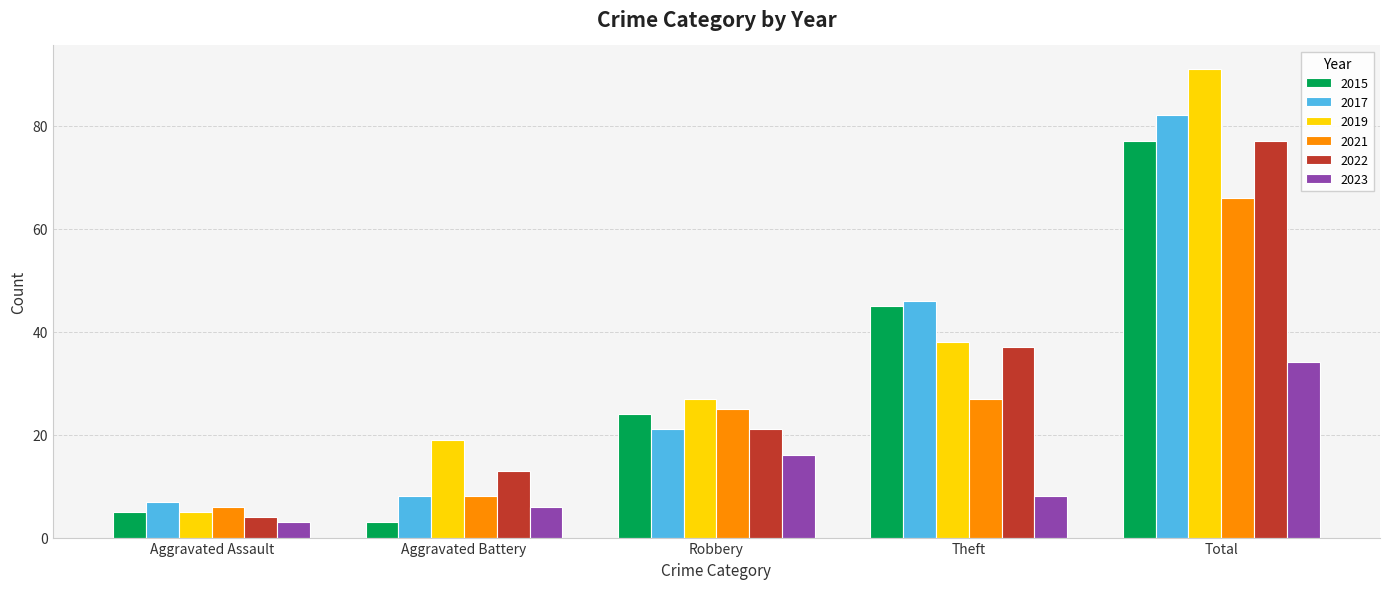

True or false: 2023 has a value of 34 at Total.

True